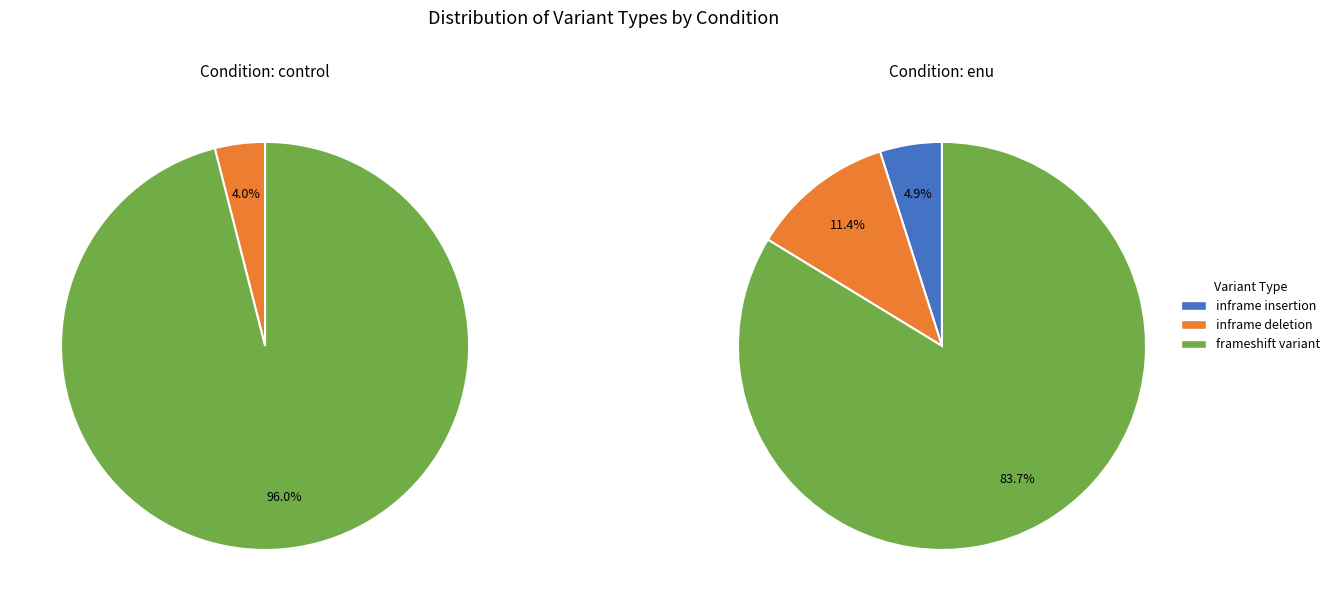

Which series has the widest spread of values?

control